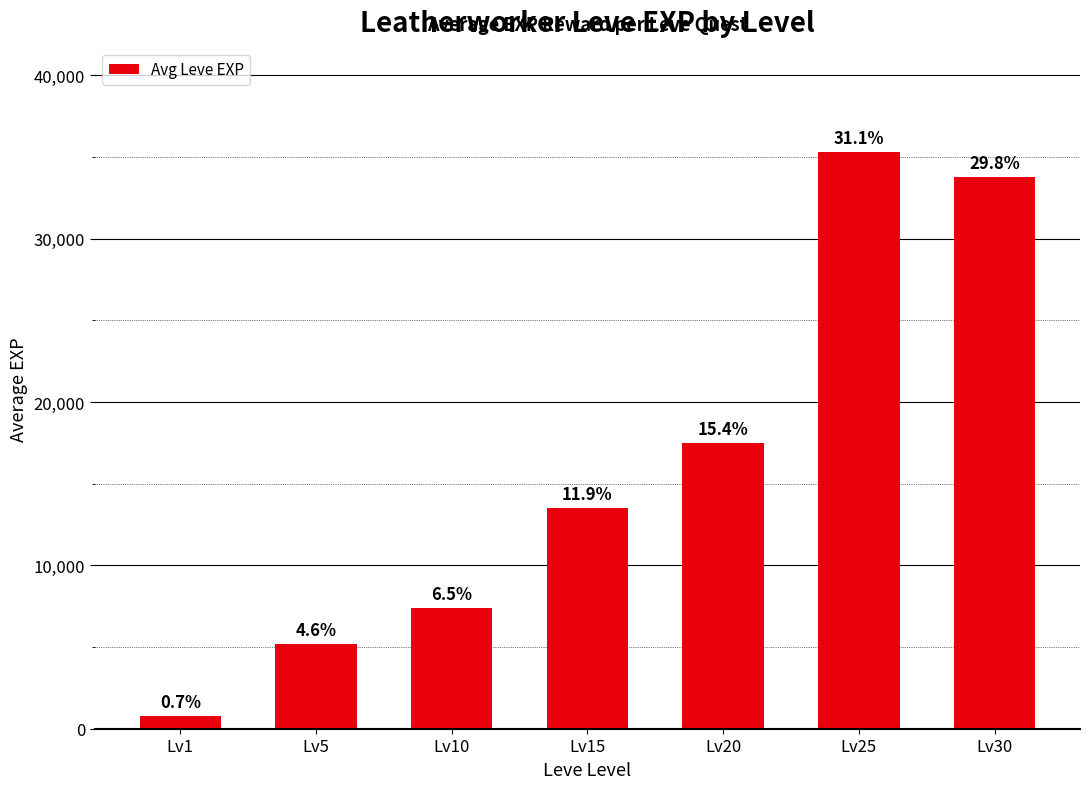

Are the bars horizontal?

No